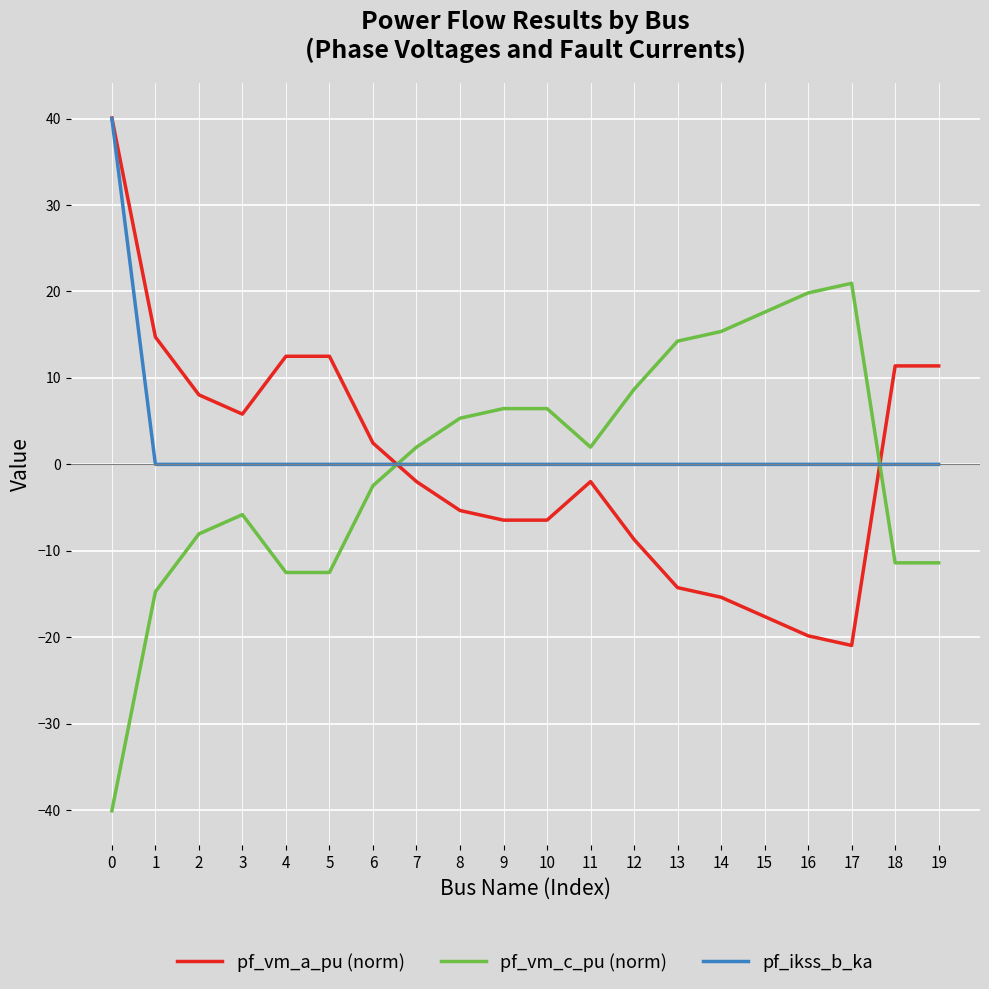

What is the difference between the second highest and second lowest values in the pf_vm_a_pu (norm) series?

34.6